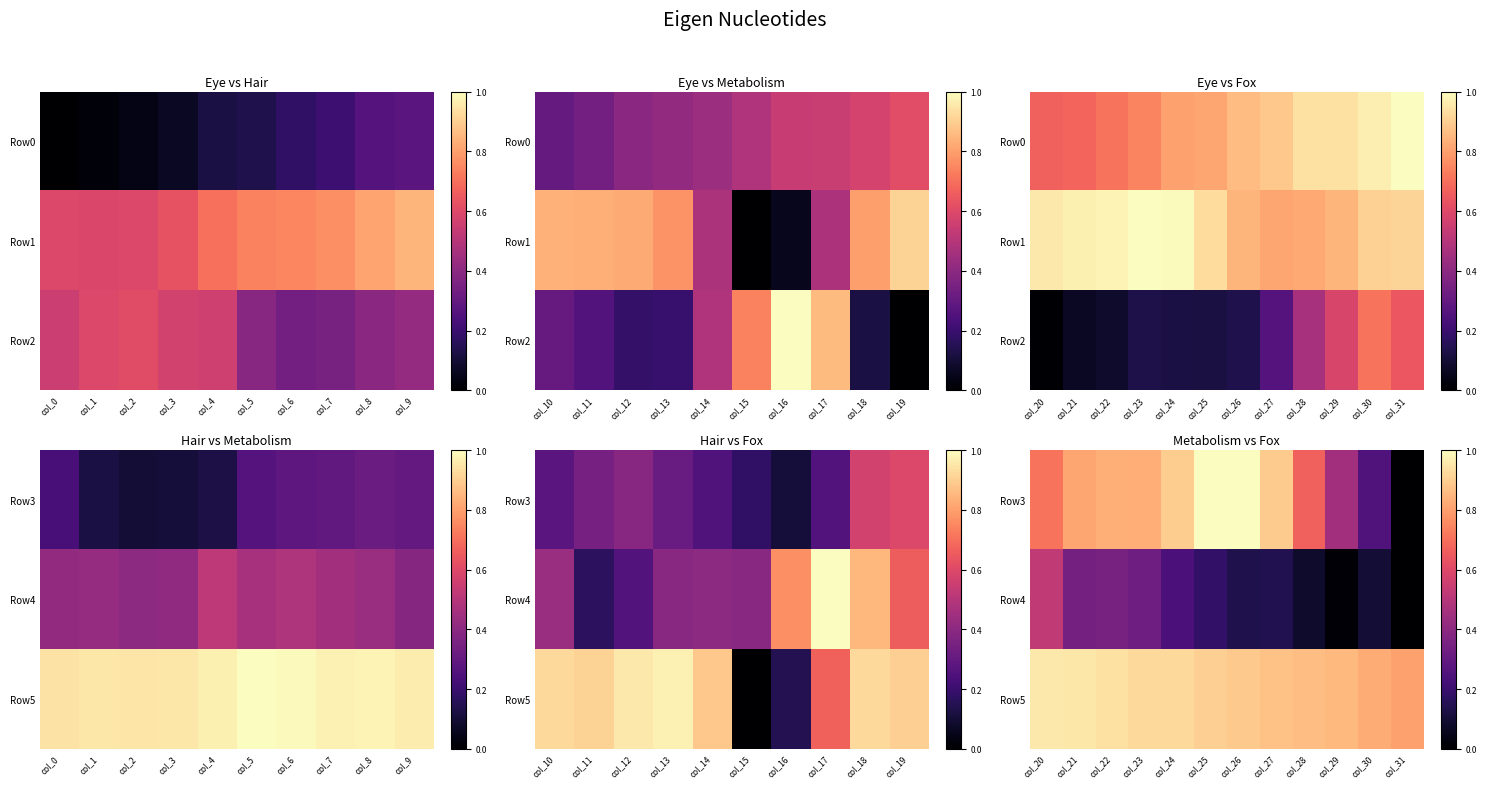

How many values in the Row4 series exceed 0?

11